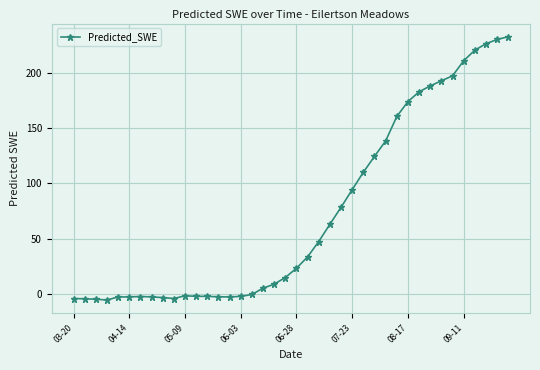

True or false: the data has more than 0 interior local peaks.

True